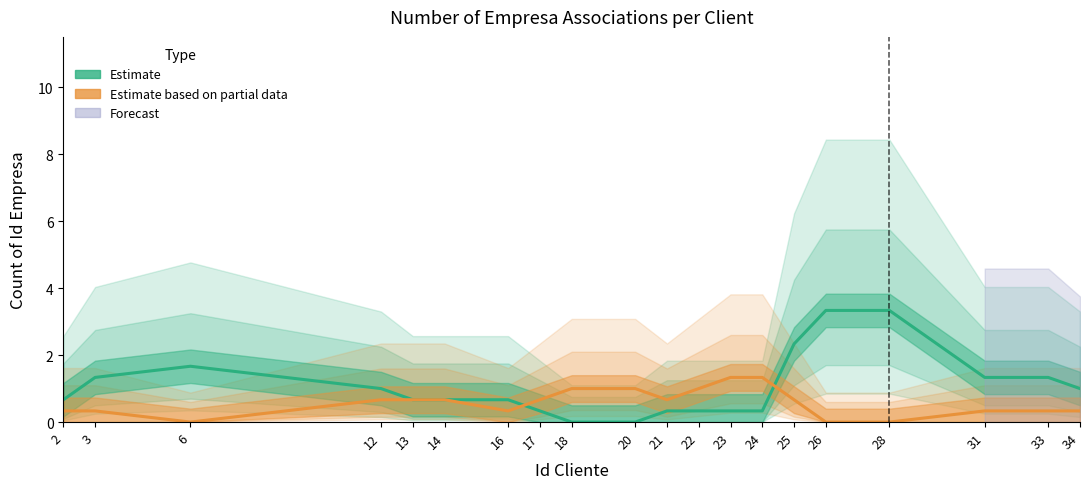

What is the maximum value shown in the chart?

3.3